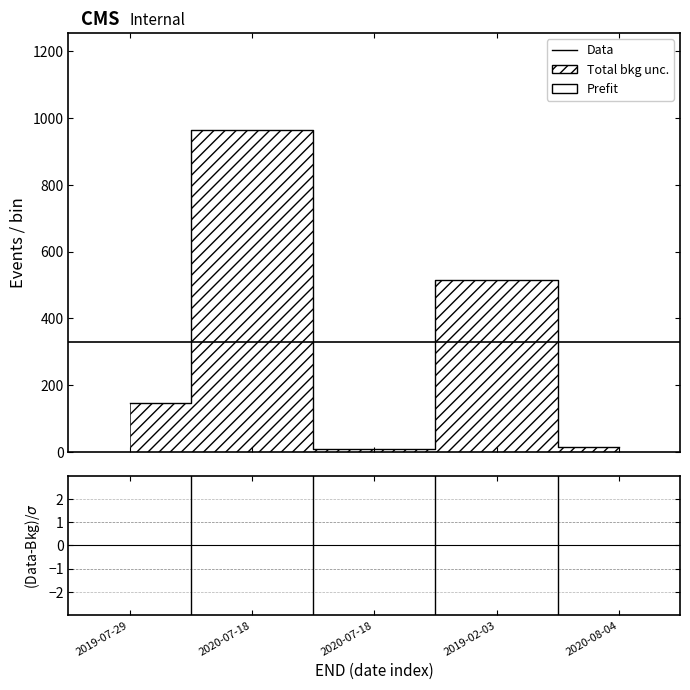

How many lines are shown in the chart?

1